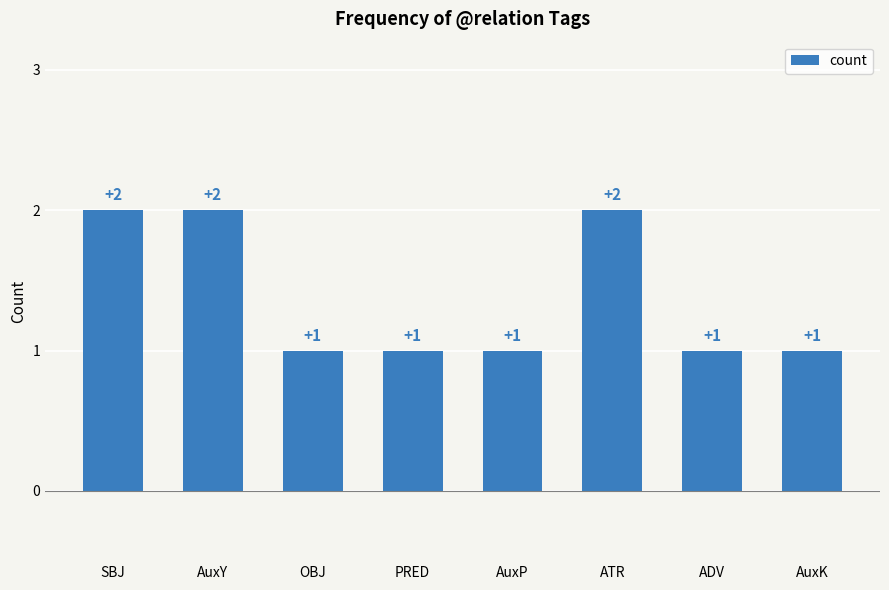

Is it true that the value at ATR is 1?

False